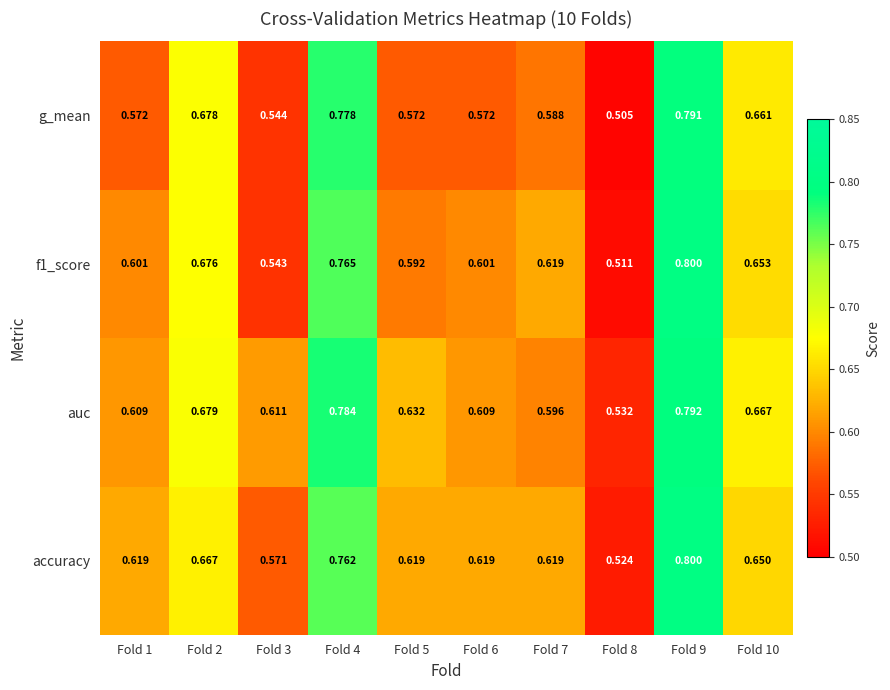

Which series has the largest total across all categories?

auc